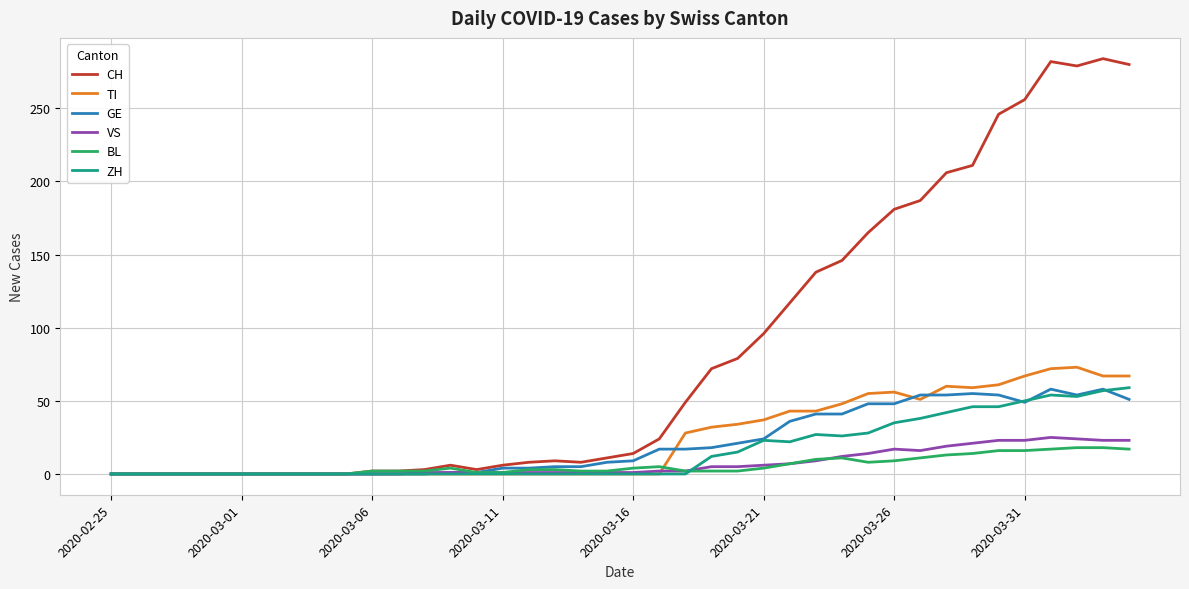

Which series has the widest spread of values?

CH